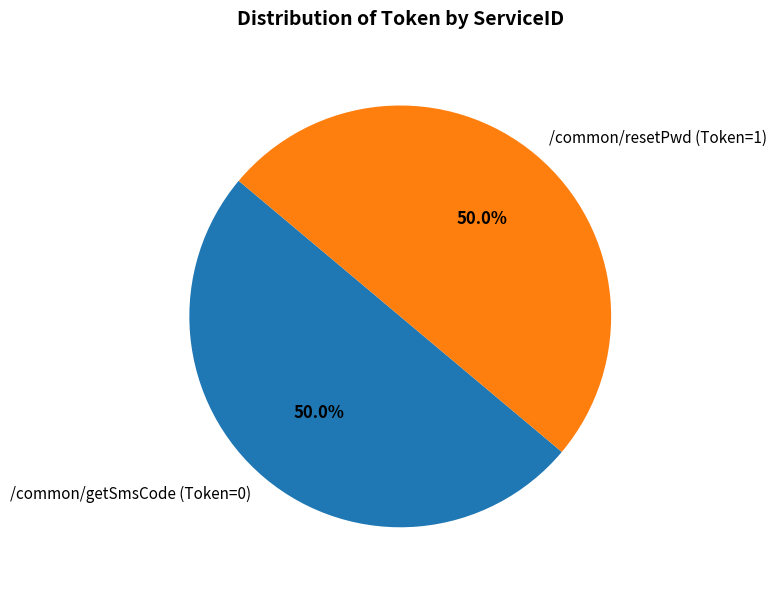

What is the ratio of the value at /common/resetPwd (Token=1) to the value at /common/getSmsCode (Token=0)?

1.0